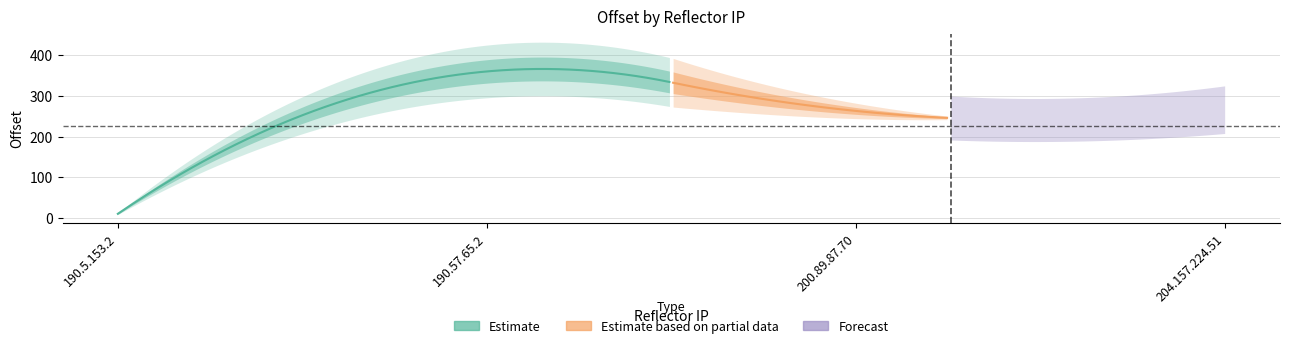

True or false: the data shows 90 at 200.89.87.70.

False